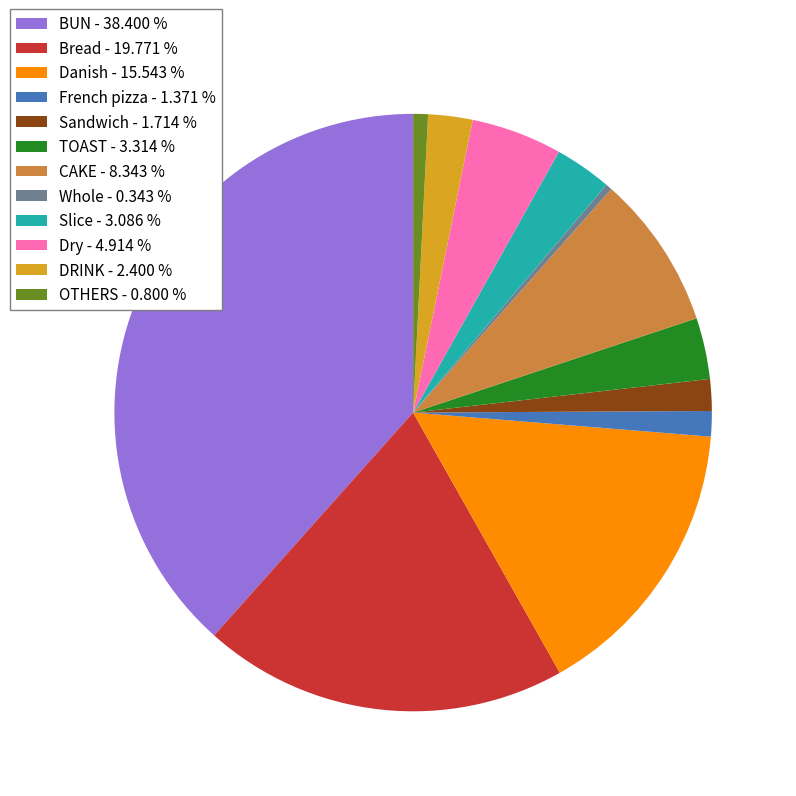

Does any single category account for the majority?

No